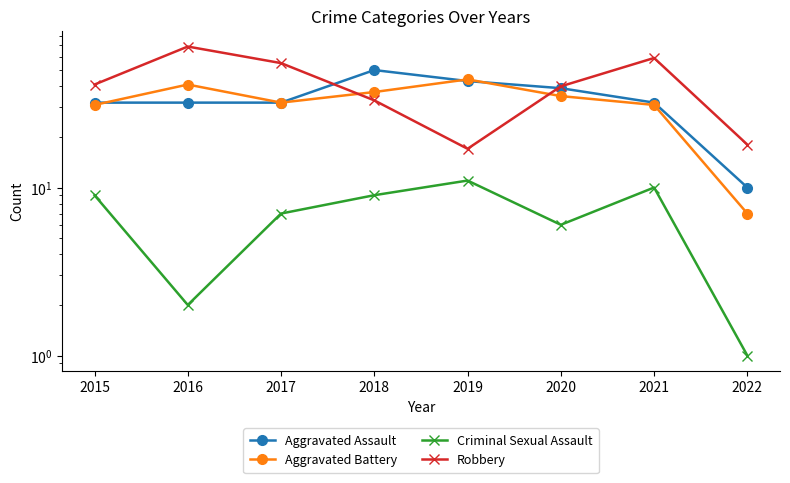

At which label does Criminal Sexual Assault reach its peak?

2019